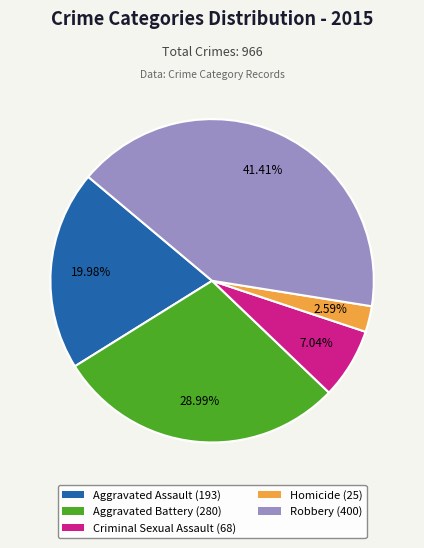

To the nearest percent, what is the average slice percentage?

20%